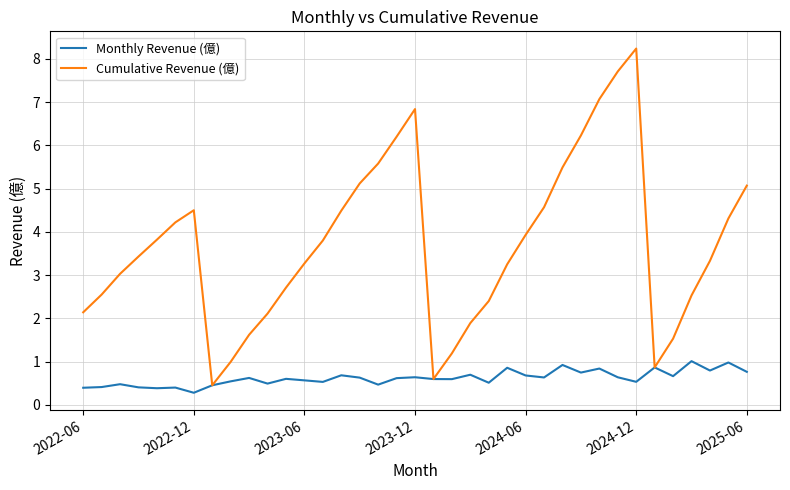

Which series has the largest total across all categories?

Cumulative Revenue (億)